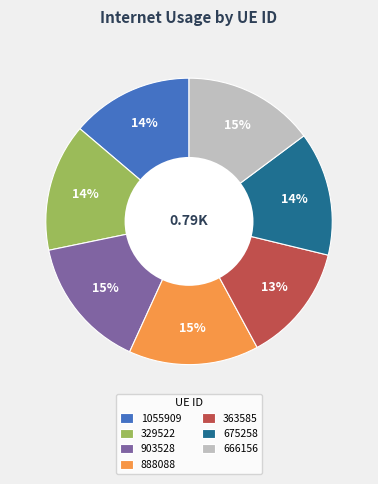

How many slices are in this pie chart?

7